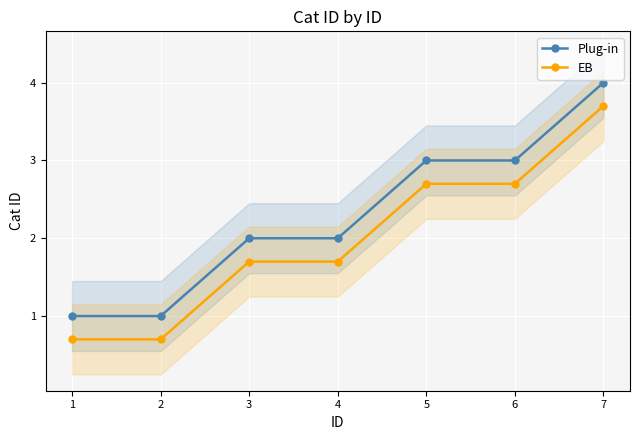

How many categories are shown in the chart?

7